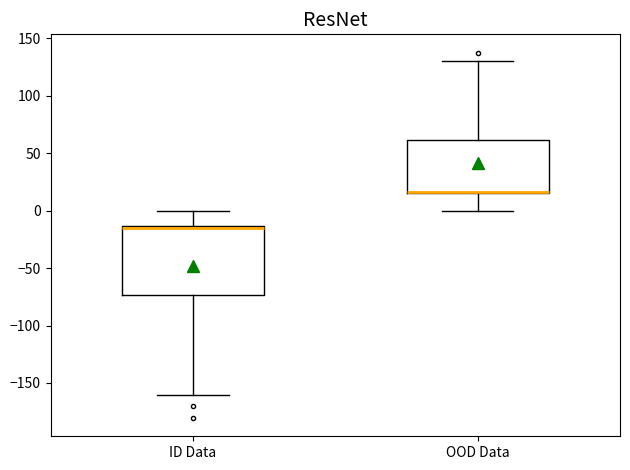

Where is the upper edge of the box for OOD Data on the y-axis? The values are not printed on the chart, so give them approximately, as read against the axis.

60